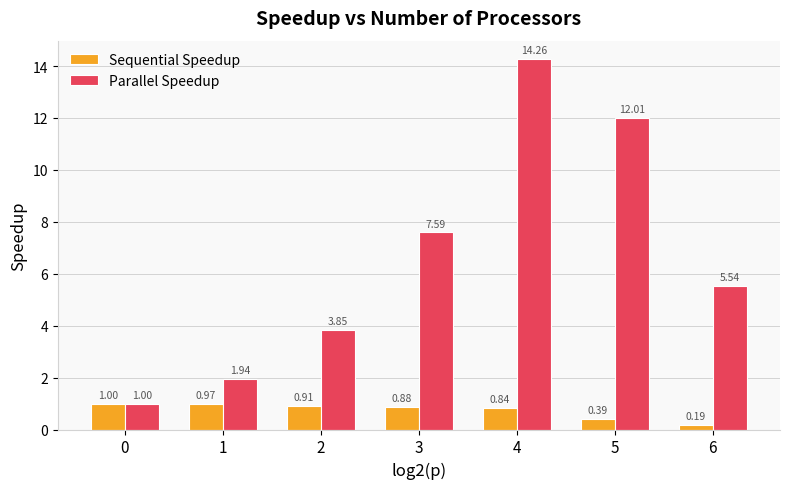

What is the average value of the Parallel Speedup series?

6.6